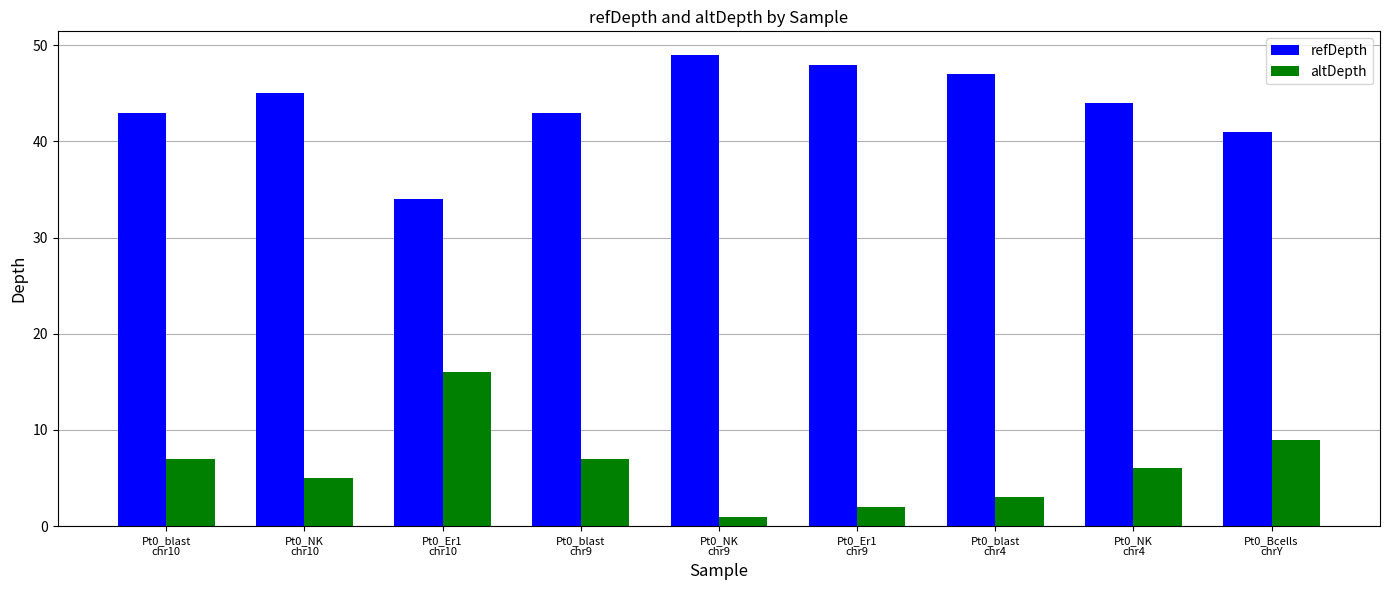

Which series has the largest total across all categories?

refDepth